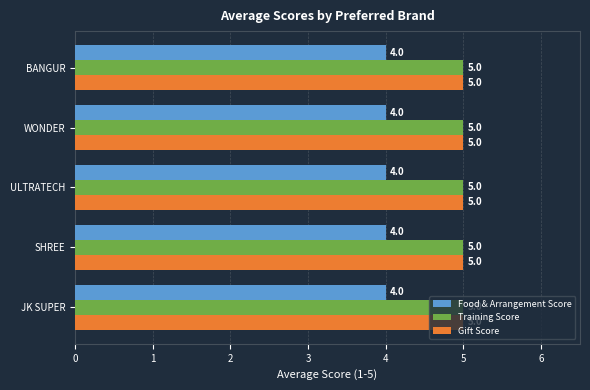

What are all the series names shown in the legend?

Food & Arrangement Score, Training Score, Gift Score